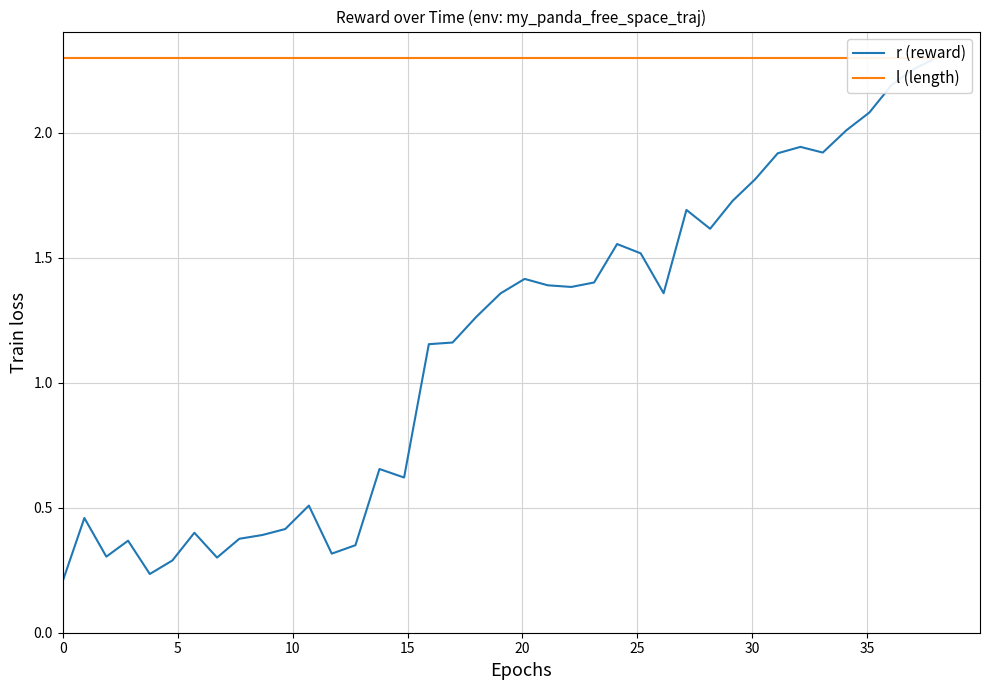

True or false: l (length) and r (reward) intersect in this chart.

False